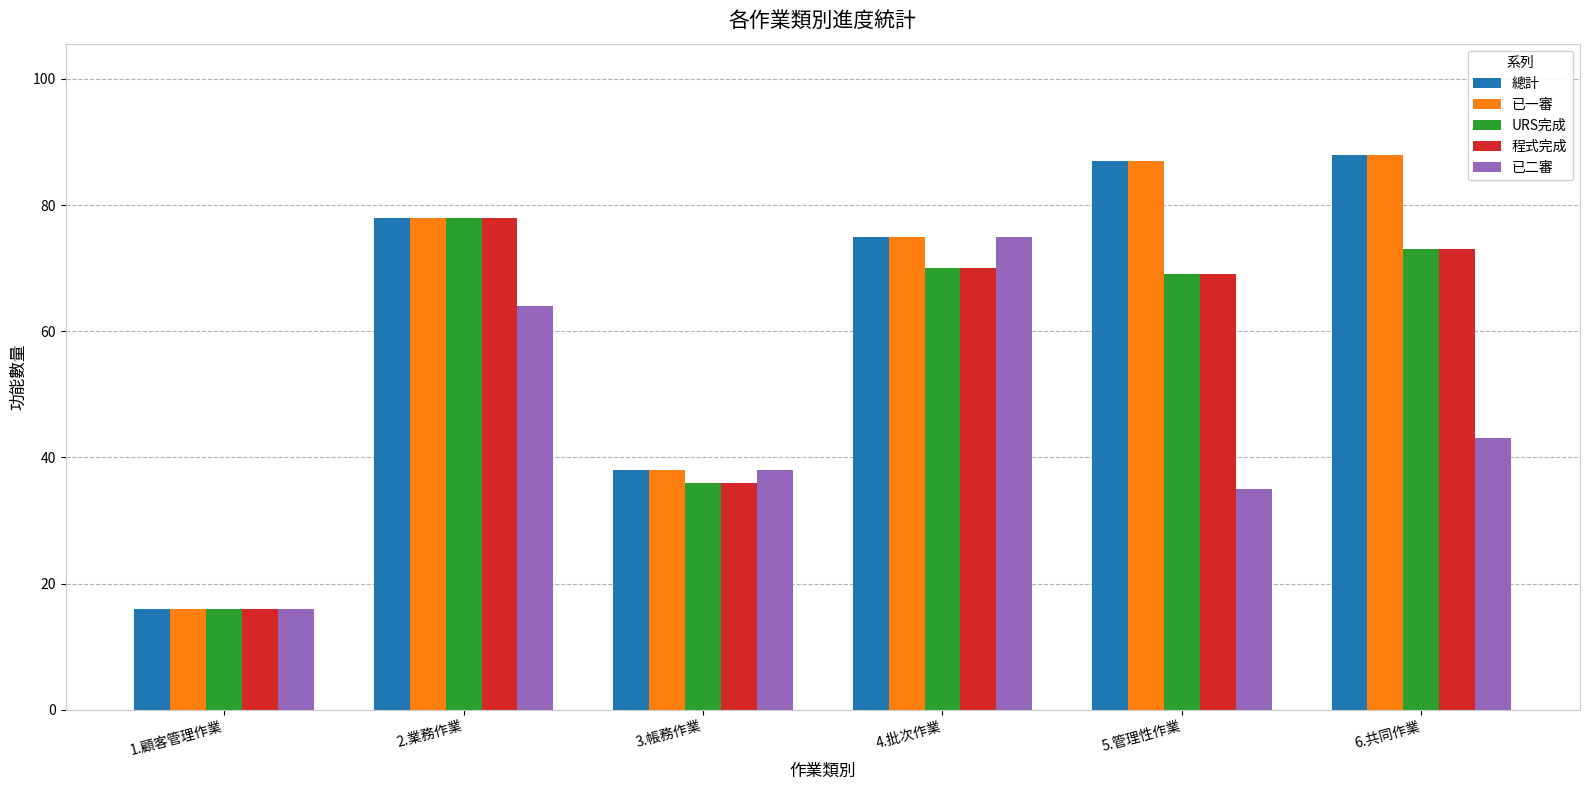

How many bars are there in total?

30